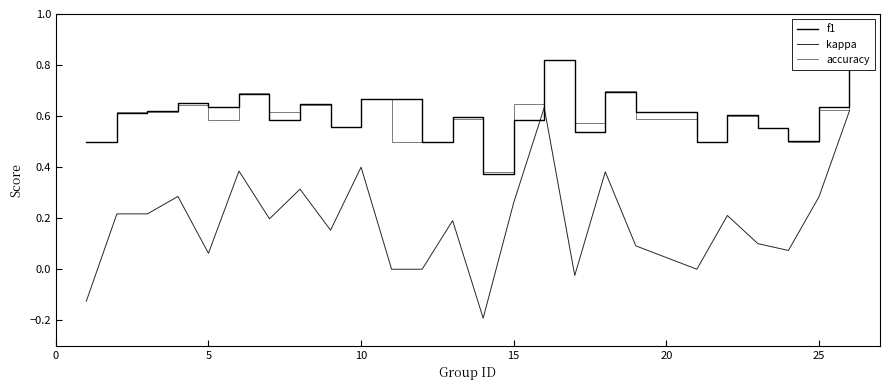

How many distinct data groups are displayed?

3